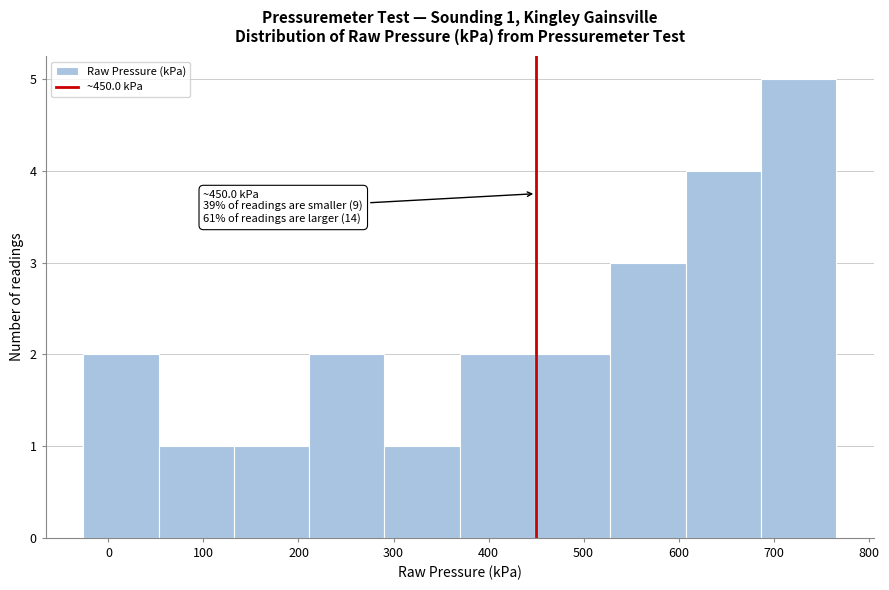

Over which range of the x-axis is the bar tallest?

690 to 770